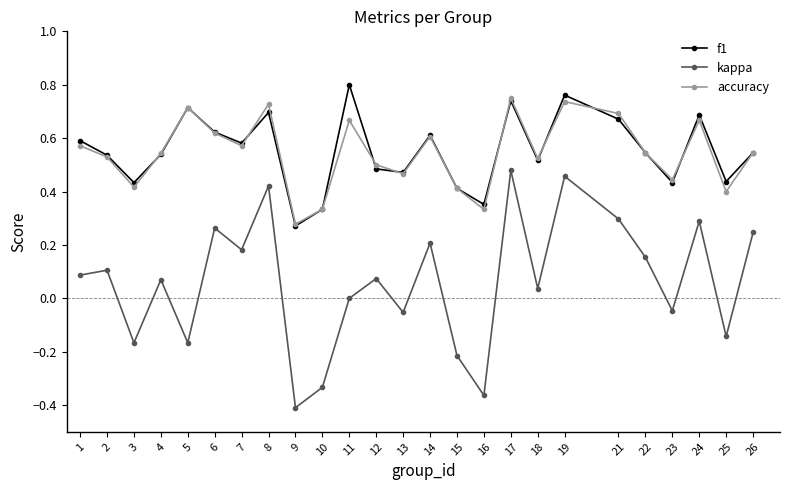

Which series has the widest spread of values?

kappa